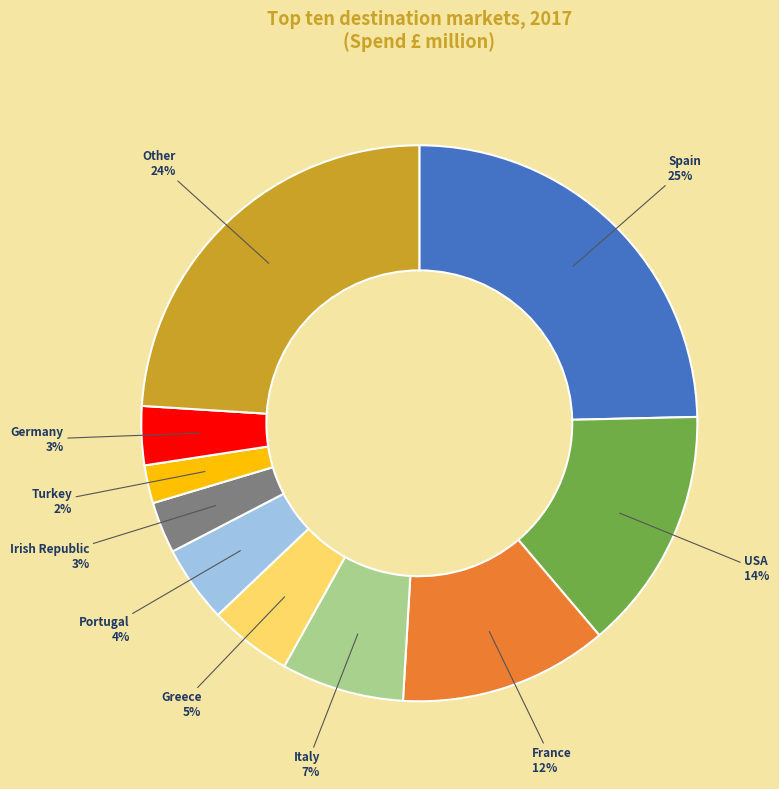

Is there any slice that represents more than half of the pie?

No